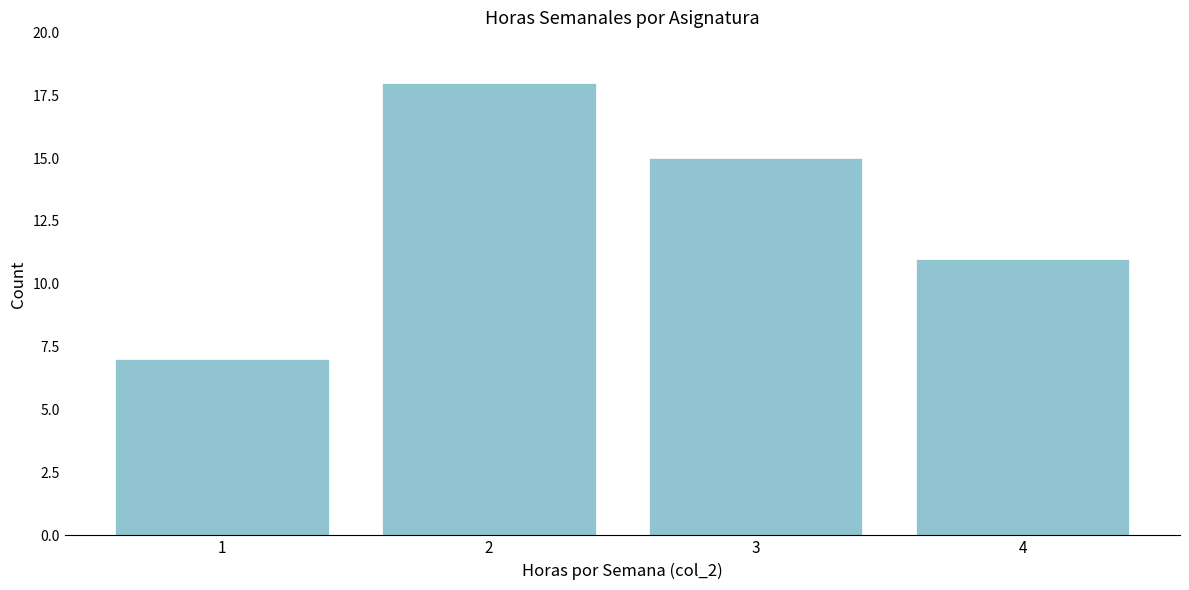

Reading left to right, transcribe all the data shown in this chart.

1=7	2=18	3=15	4=11